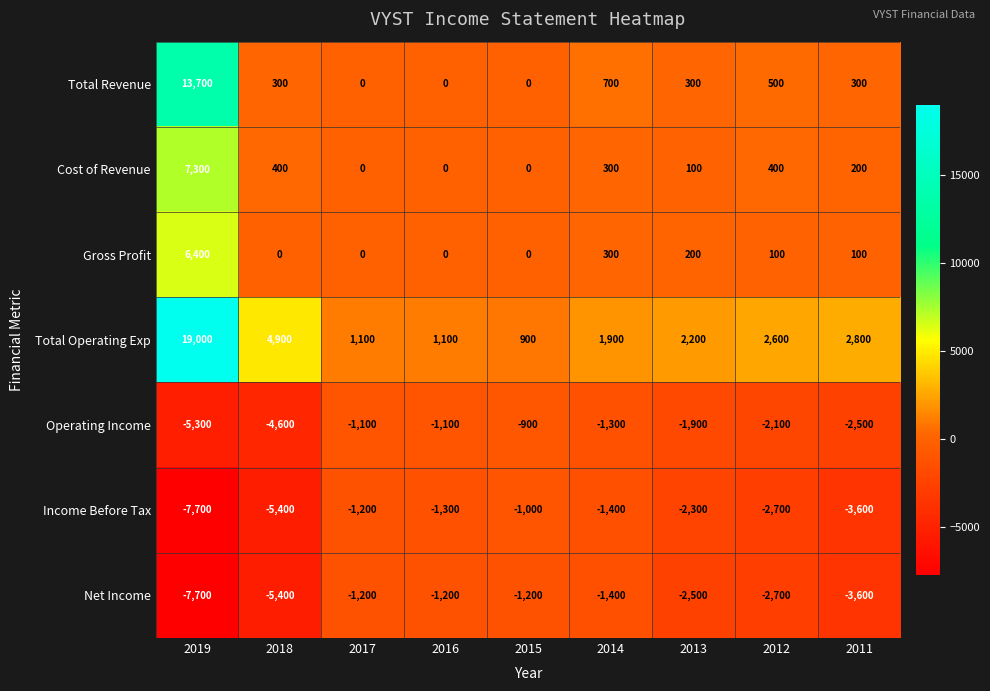

True or false: Total Revenue has a value of 8530 at 2017.

False